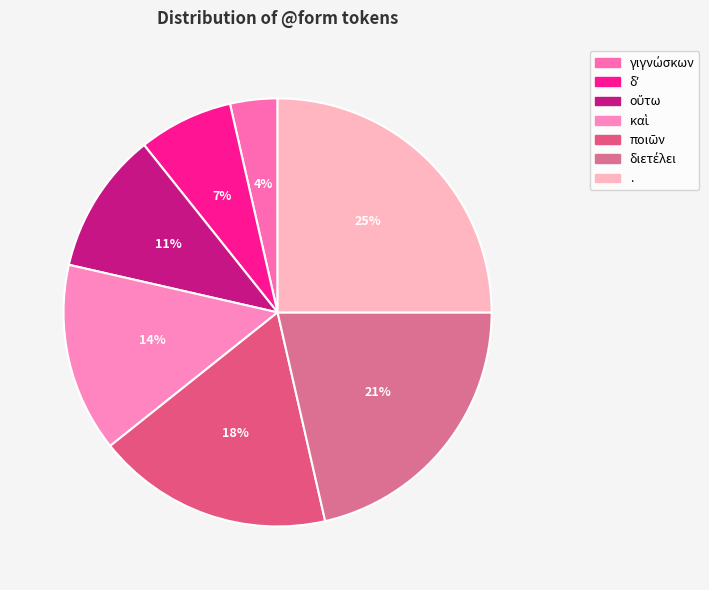

What percentage is the διετέλει slice, to the nearest percent?

21%